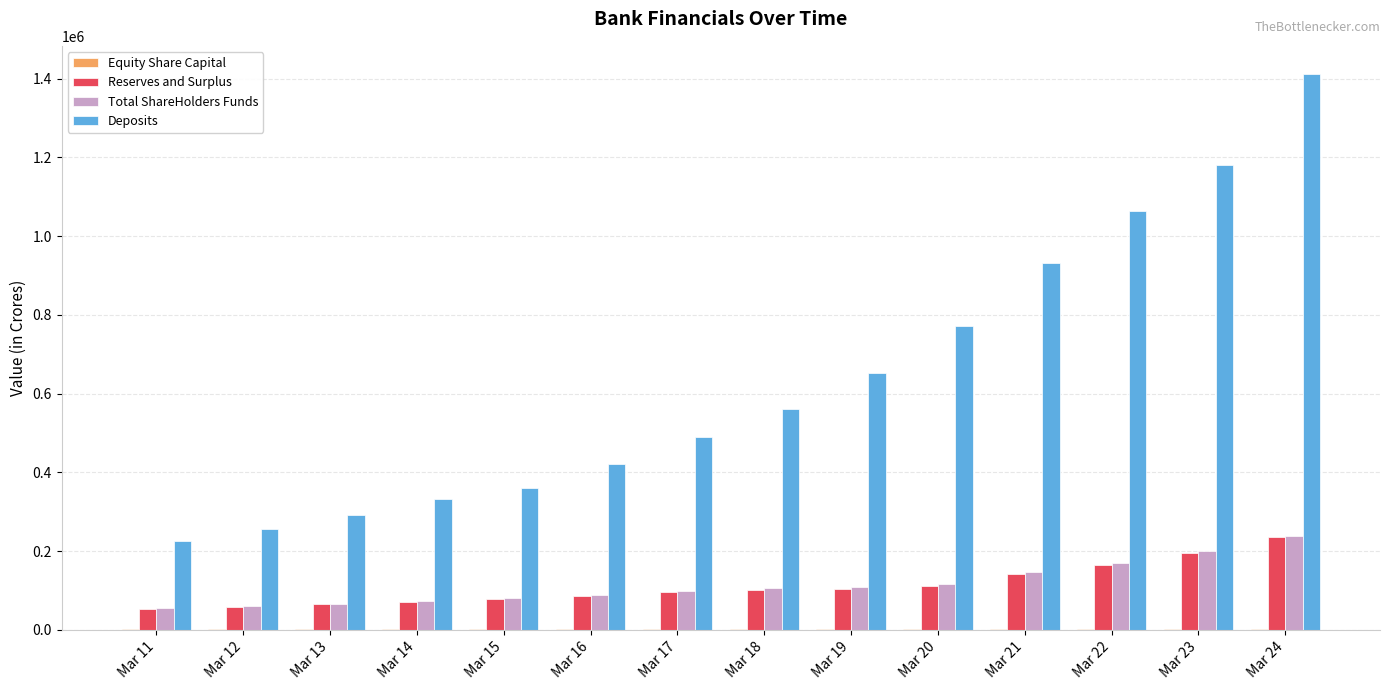

Is it true that Total ShareHolders Funds equals 139327.8 at Mar 16?

False